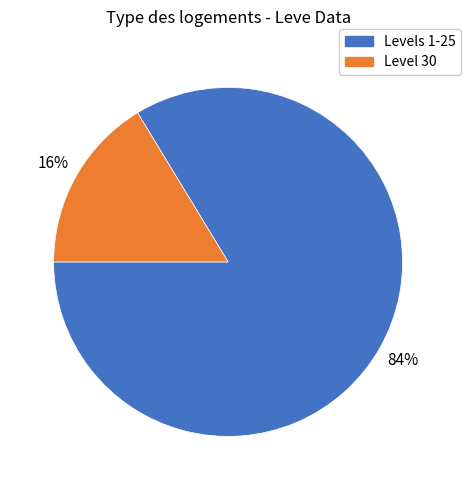

The Level 30 slice represents 9% of the pie. True or false?

False